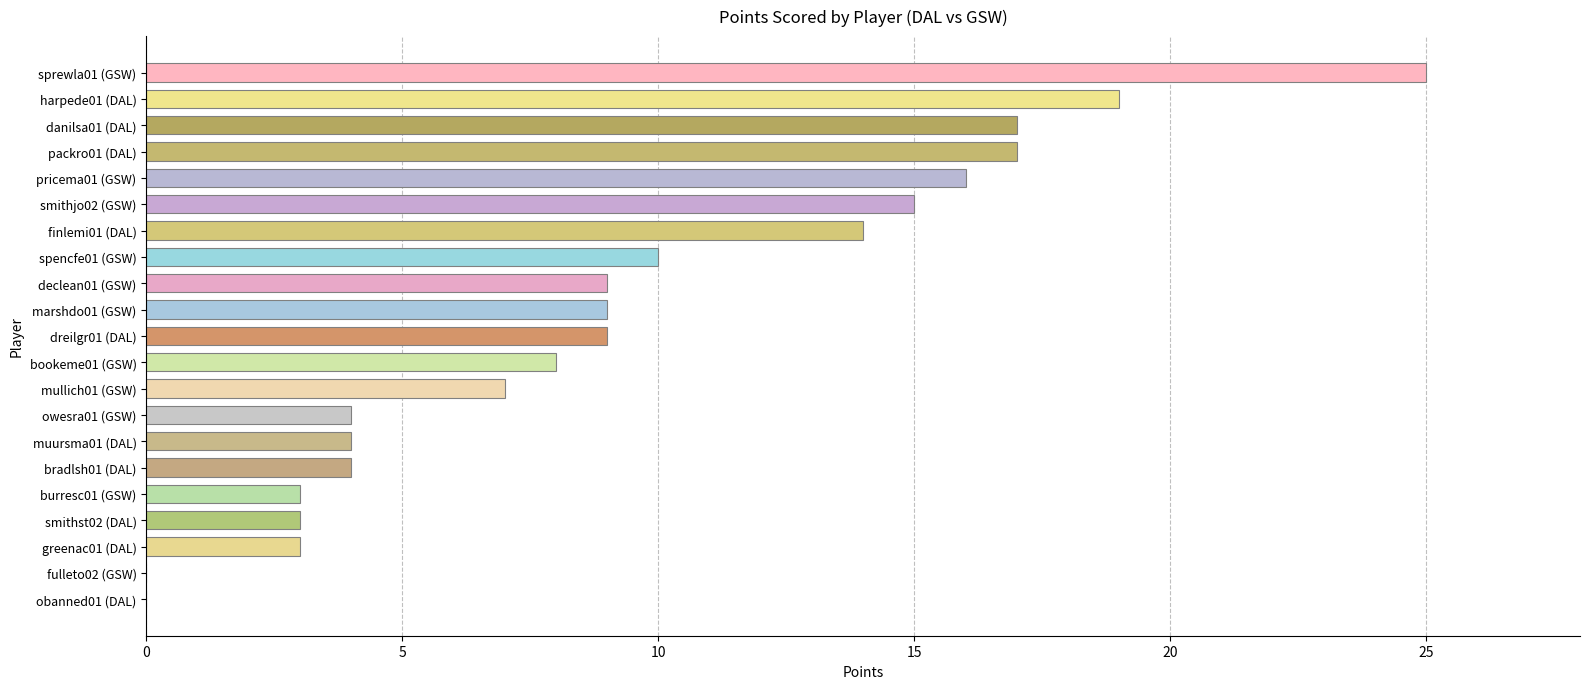

Reading bottom to top, transcribe all the data shown in this chart.

obanned01 (DAL)=0	fulleto02 (GSW)=0	greenac01 (DAL)=3	smithst02 (DAL)=3	burresc01 (GSW)=3	bradlsh01 (DAL)=4	muursma01 (DAL)=4	owesra01 (GSW)=4	mullich01 (GSW)=7	bookeme01 (GSW)=8	dreilgr01 (DAL)=9	marshdo01 (GSW)=9	declean01 (GSW)=9	spencfe01 (GSW)=10	finlemi01 (DAL)=14	smithjo02 (GSW)=15	pricema01 (GSW)=16	packro01 (DAL)=17	danilsa01 (DAL)=17	harpede01 (DAL)=19	sprewla01 (GSW)=25